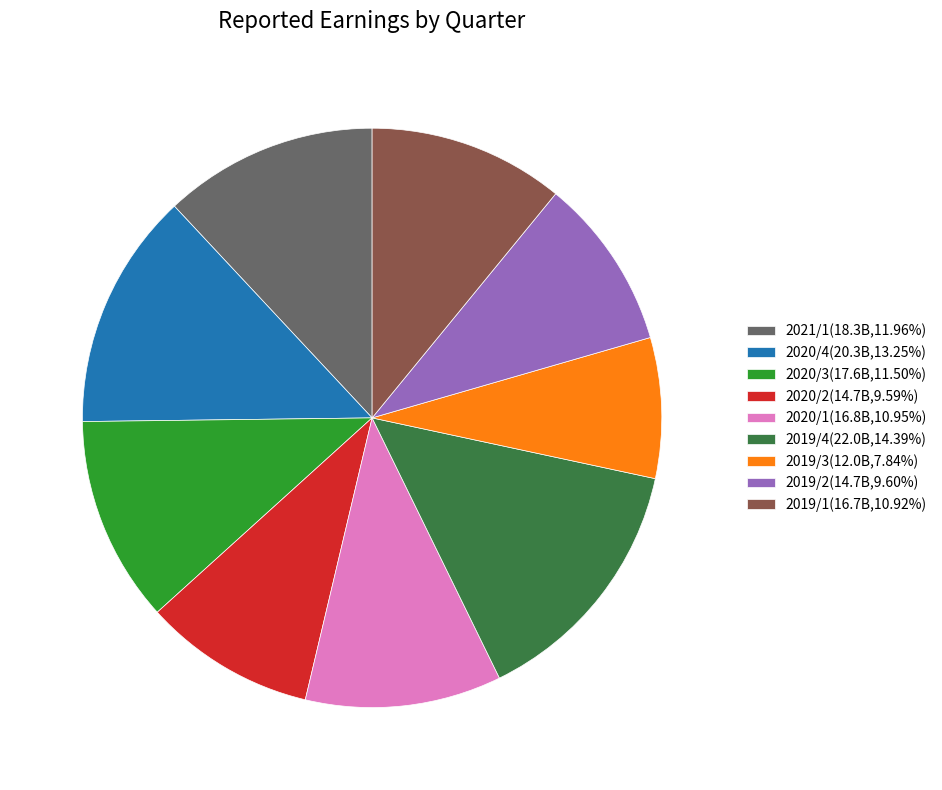

Is there a majority slice in this chart?

No